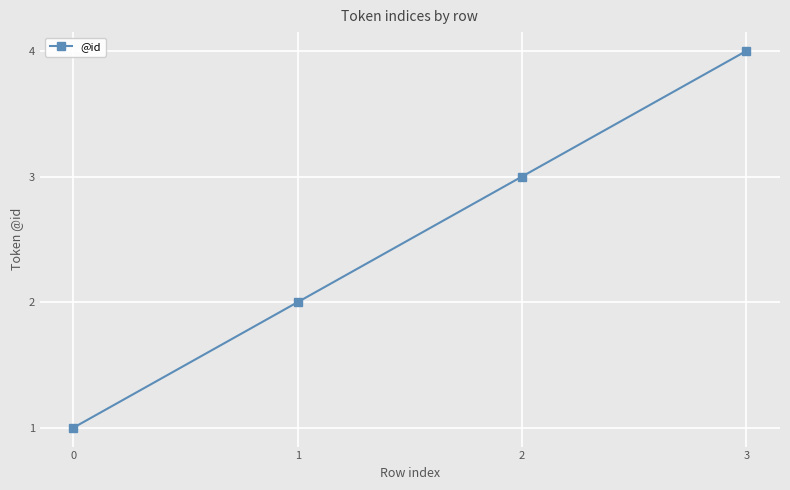

List the labels in order of value, largest first.

3, 2, 1, 0